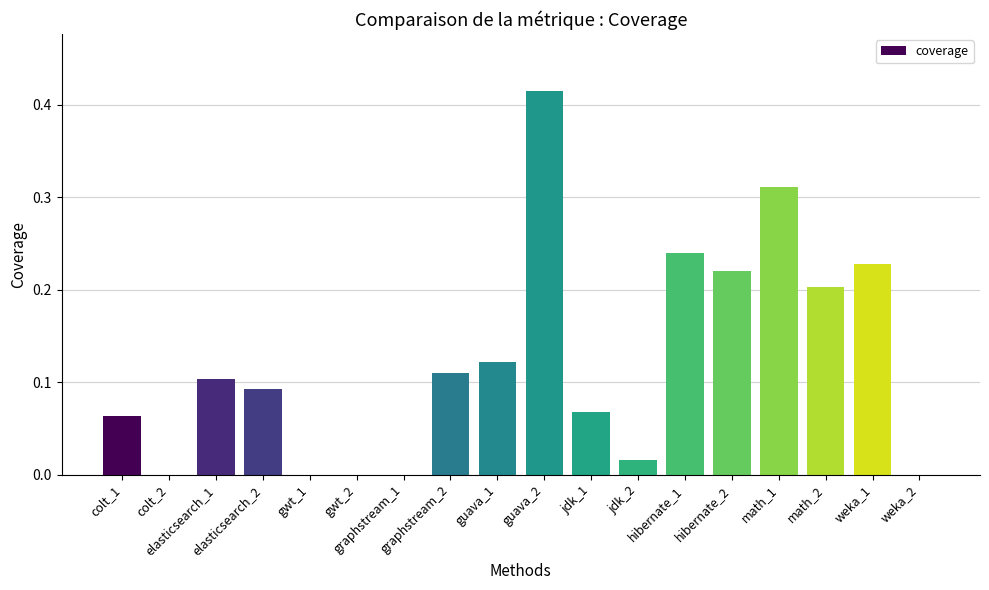

What is the sum of all values?

2.2